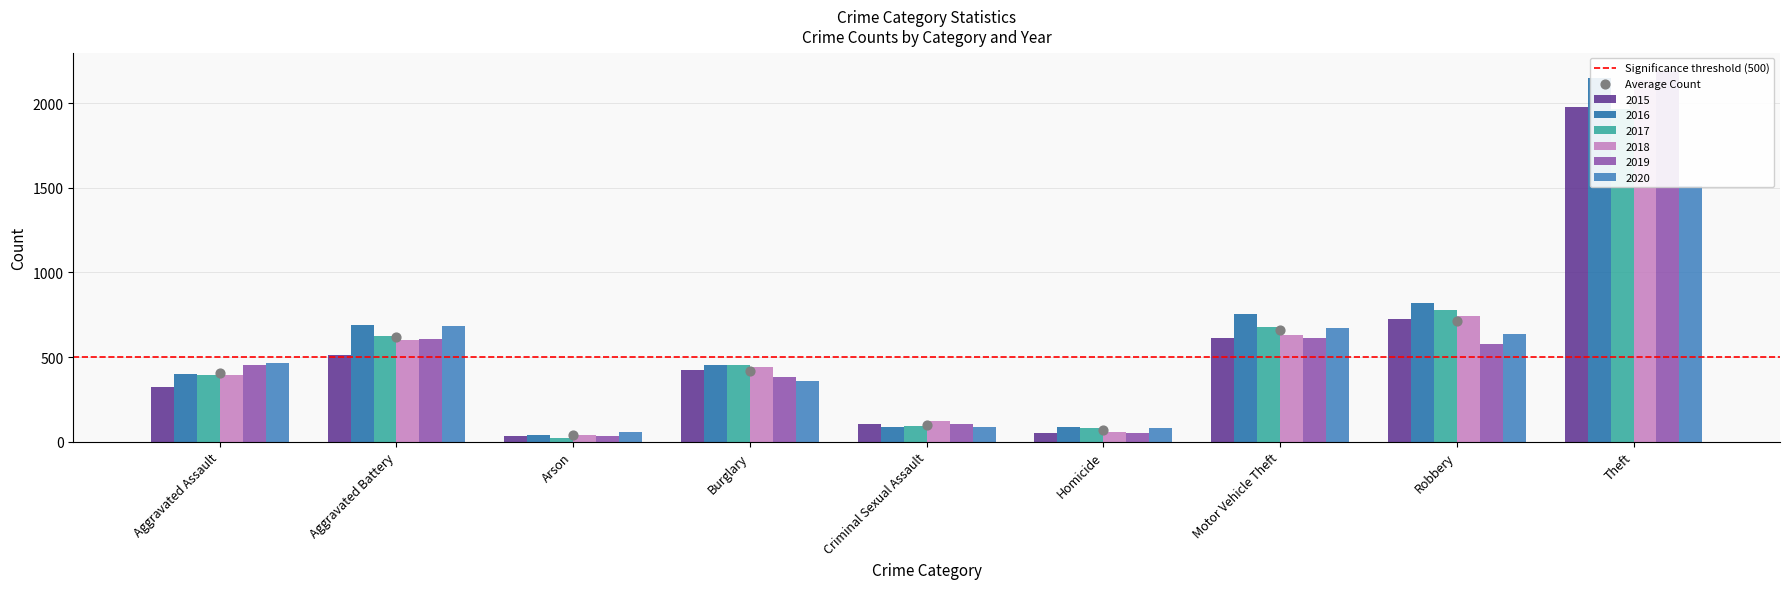

Which series contains the highest Y value?

2019